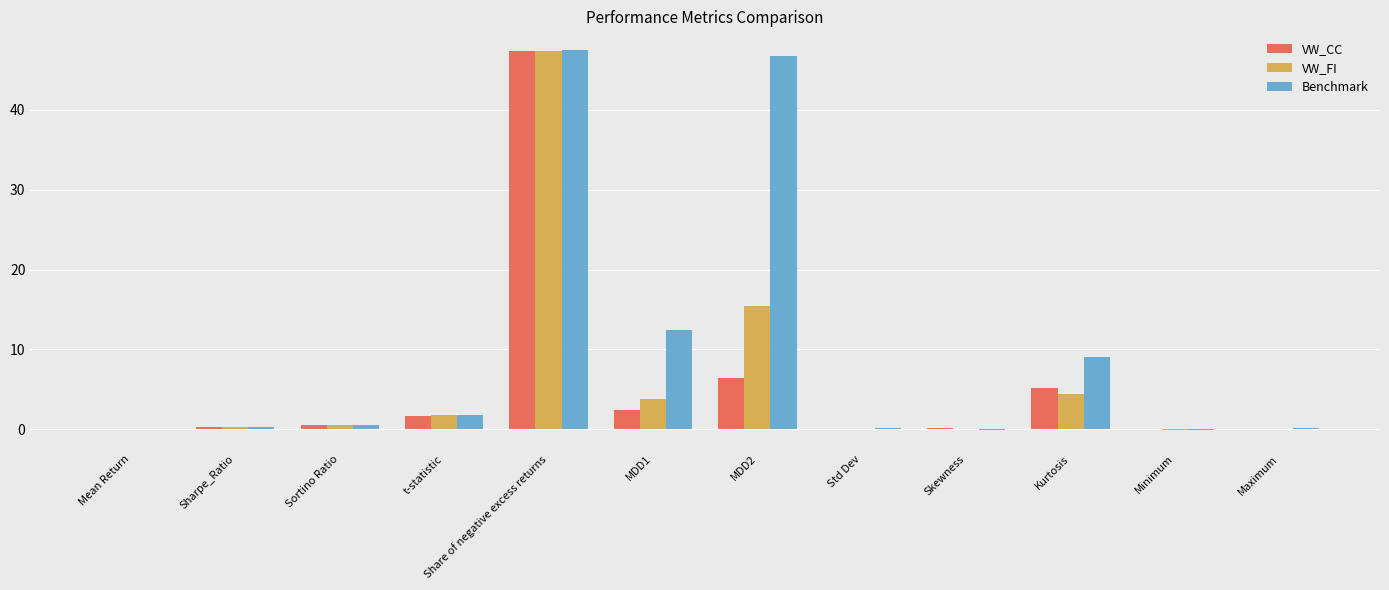

At which label is VW_CC closest to 23?

MDD2